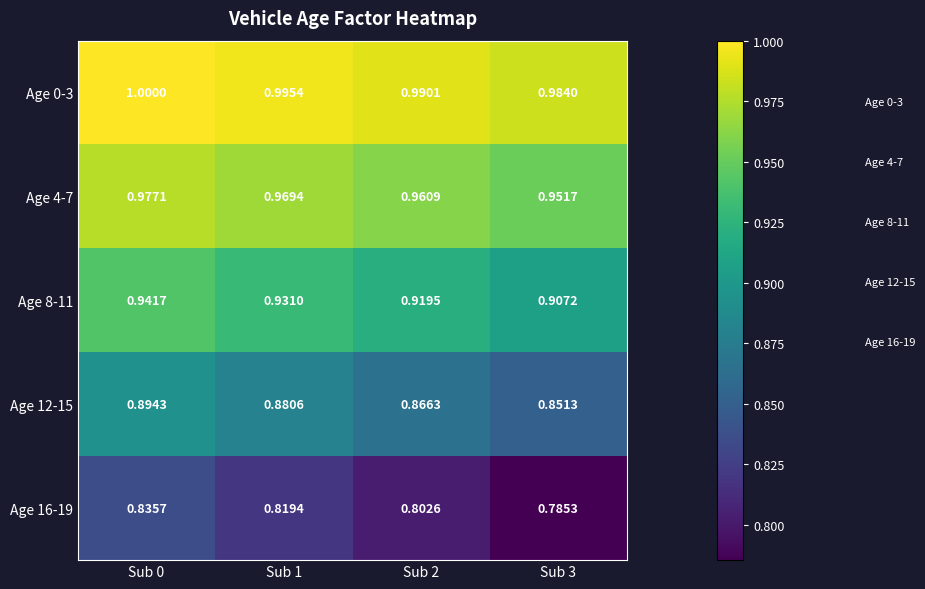

Which has a higher value, Sub 0 or Sub 3?

Sub 0